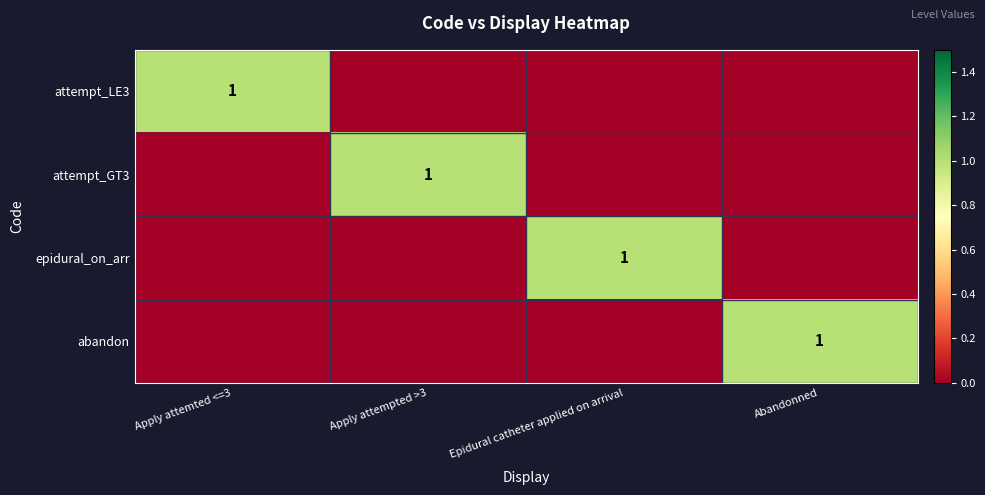

Is it true that abandon equals 1 at Abandonned?

True